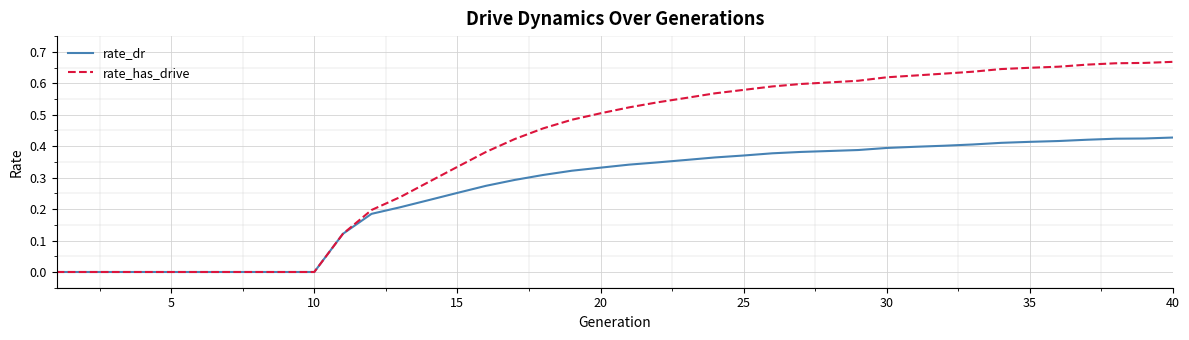

Which series has the largest range (max minus min)?

rate_has_drive